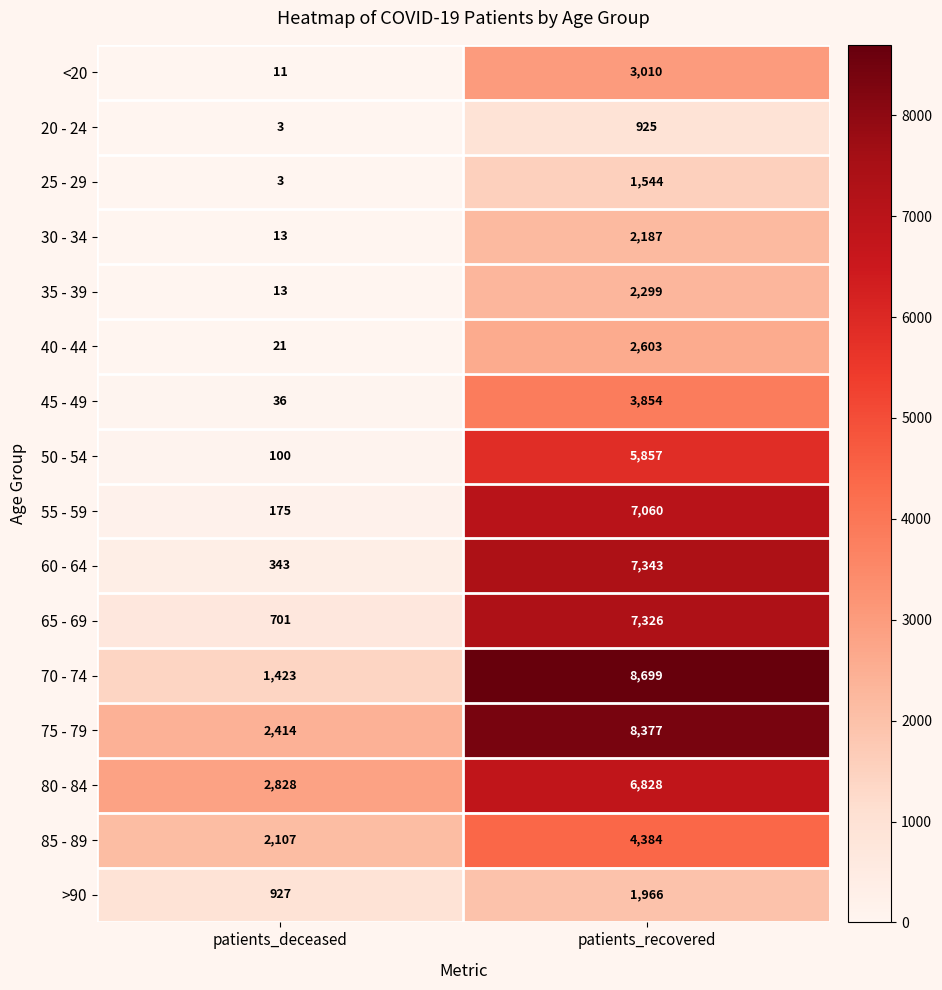

Which series has the largest total across all categories?

75 - 79